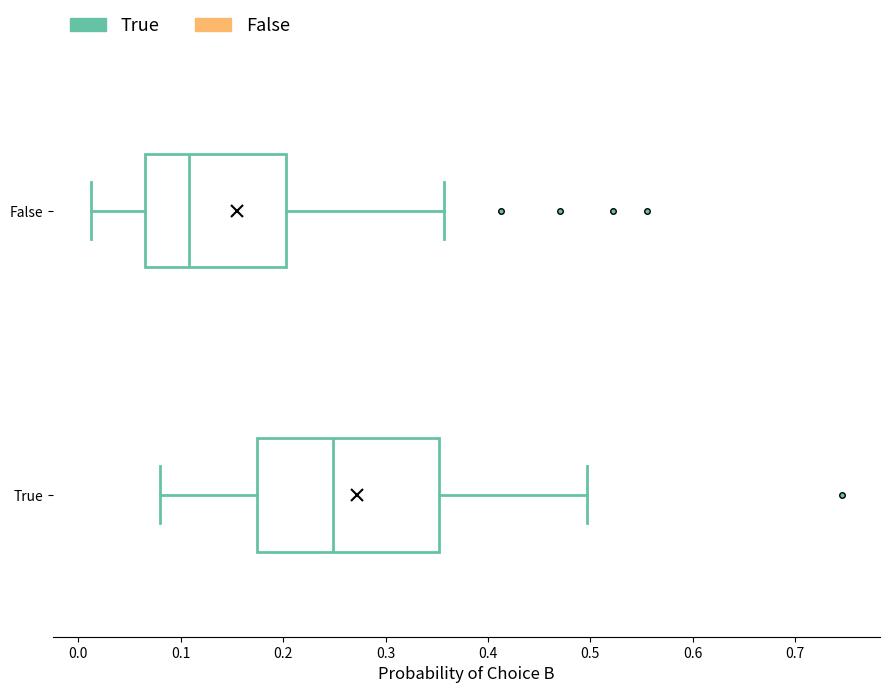

Which box has the furthest to the right median line?

True